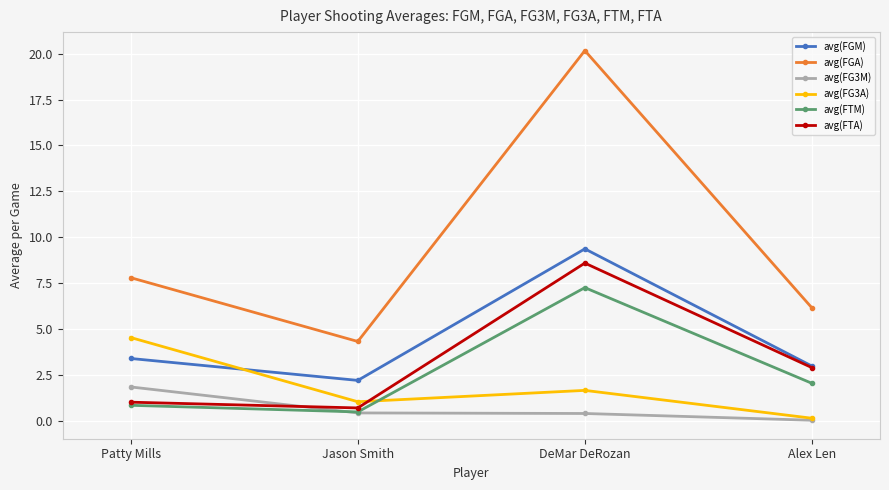

List the labels in order of avg(FTA) value, smallest first.

Jason Smith, Patty Mills, Alex Len, DeMar DeRozan